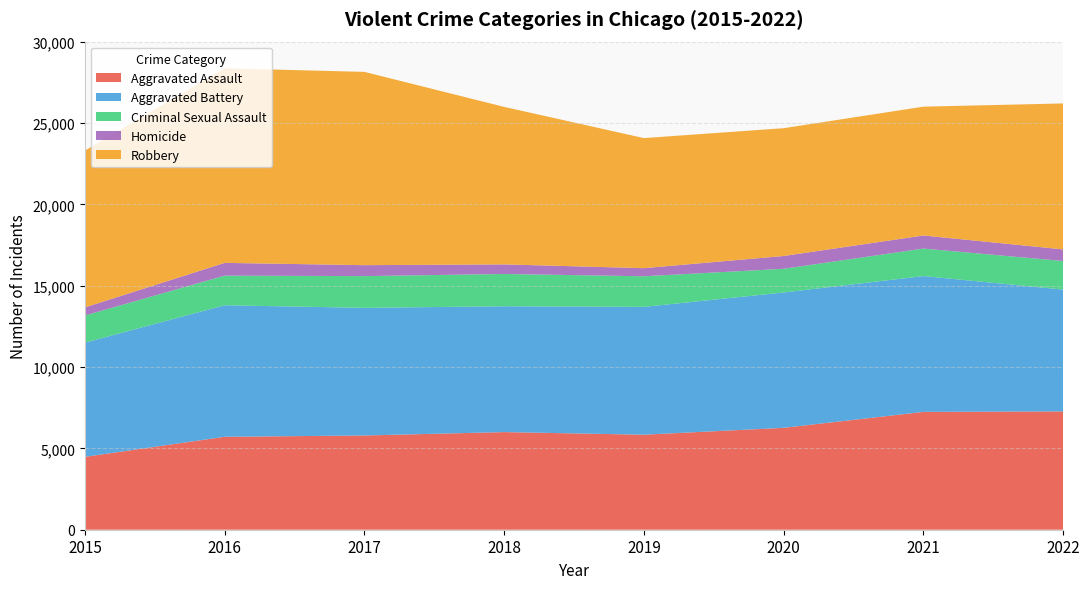

Reading left to right, list all the values displayed in this chart.

Aggravated Assault: 4480	5712	5793	6001	5841	6263	7243	7272
Aggravated Battery: 7018	8085	7845	7734	7857	8319	8348	7487
Criminal Sexual Assault: 1671	1819	1951	1985	1881	1456	1690	1756
Homicide: 496	786	672	589	498	787	804	715
Robbery: 9638	11960	11880	9680	7994	7855	7918	8971